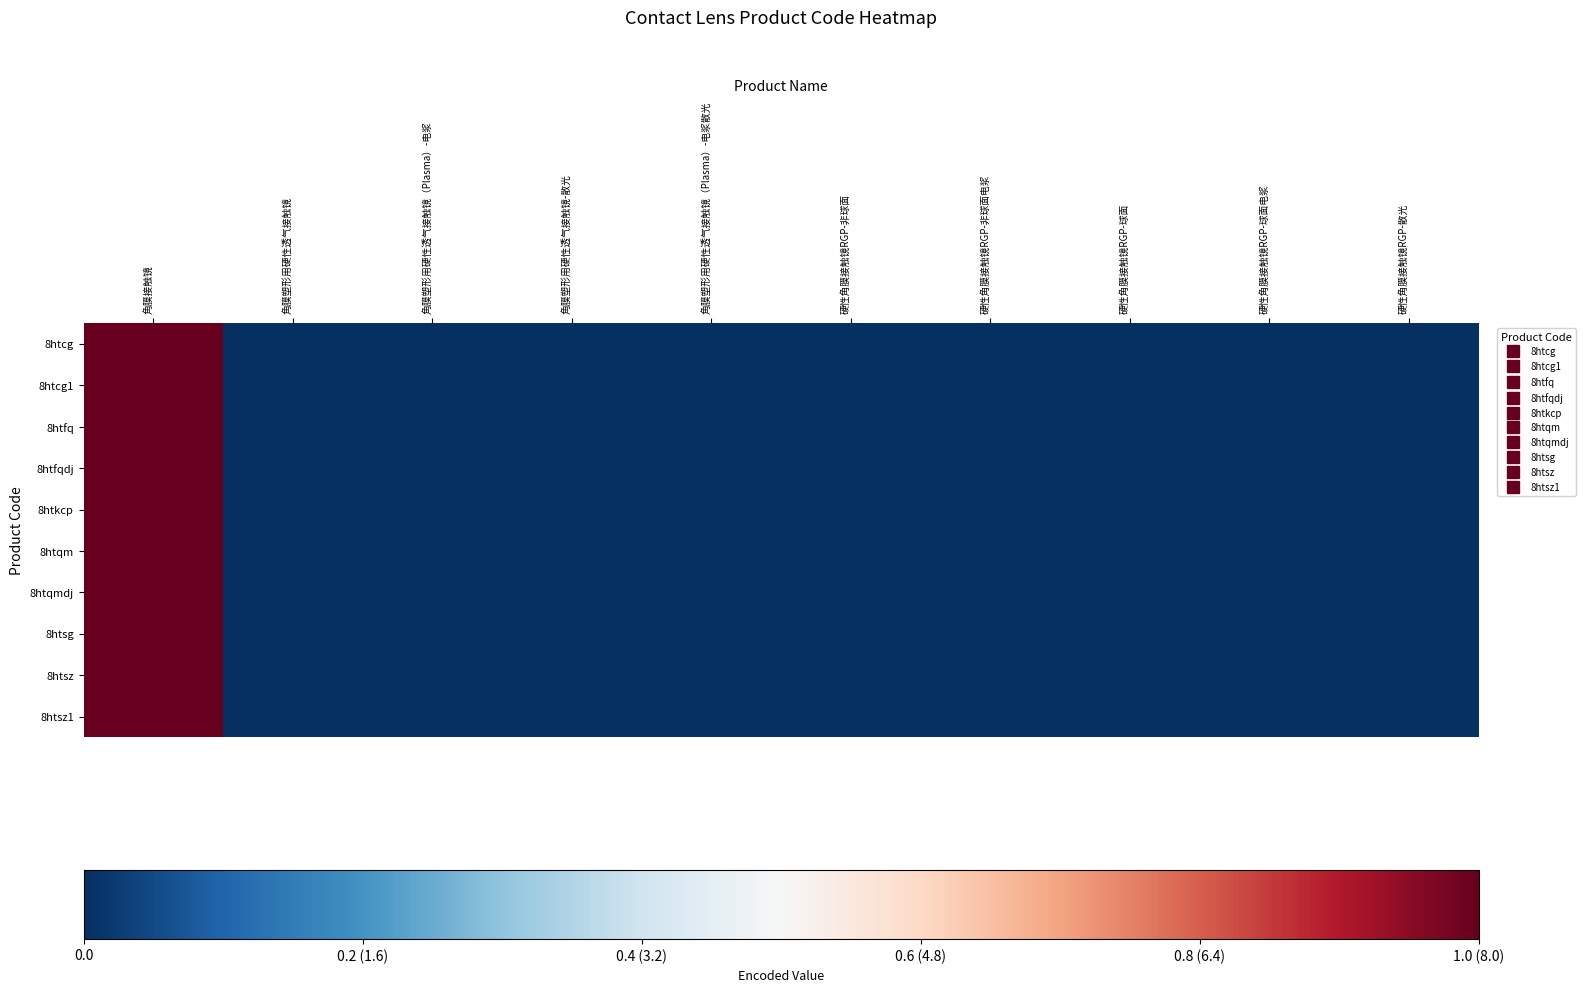

Reading left to right, extract all data points from this chart.

8htcg: 角膜接触镜=1	角膜塑形用硬性透气接触镜=0	角膜塑形用硬性透气接触镜（Plasma）-电浆=0	角膜塑形用硬性透气接触镜-散光=0	角膜塑形用硬性透气接触镜（Plasma）-电浆散光=0	硬性角膜接触镜RGP-非球面=0	硬性角膜接触镜RGP-非球面电浆=0	硬性角膜接触镜RGP-球面=0	硬性角膜接触镜RGP-球面电浆=0	硬性角膜接触镜RGP-散光=0
8htcg1: 角膜接触镜=1	角膜塑形用硬性透气接触镜=0	角膜塑形用硬性透气接触镜（Plasma）-电浆=0	角膜塑形用硬性透气接触镜-散光=0	角膜塑形用硬性透气接触镜（Plasma）-电浆散光=0	硬性角膜接触镜RGP-非球面=0	硬性角膜接触镜RGP-非球面电浆=0	硬性角膜接触镜RGP-球面=0	硬性角膜接触镜RGP-球面电浆=0	硬性角膜接触镜RGP-散光=0
8htfq: 角膜接触镜=1	角膜塑形用硬性透气接触镜=0	角膜塑形用硬性透气接触镜（Plasma）-电浆=0	角膜塑形用硬性透气接触镜-散光=0	角膜塑形用硬性透气接触镜（Plasma）-电浆散光=0	硬性角膜接触镜RGP-非球面=0	硬性角膜接触镜RGP-非球面电浆=0	硬性角膜接触镜RGP-球面=0	硬性角膜接触镜RGP-球面电浆=0	硬性角膜接触镜RGP-散光=0
8htfqdj: 角膜接触镜=1	角膜塑形用硬性透气接触镜=0	角膜塑形用硬性透气接触镜（Plasma）-电浆=0	角膜塑形用硬性透气接触镜-散光=0	角膜塑形用硬性透气接触镜（Plasma）-电浆散光=0	硬性角膜接触镜RGP-非球面=0	硬性角膜接触镜RGP-非球面电浆=0	硬性角膜接触镜RGP-球面=0	硬性角膜接触镜RGP-球面电浆=0	硬性角膜接触镜RGP-散光=0
8htkcp: 角膜接触镜=1	角膜塑形用硬性透气接触镜=0	角膜塑形用硬性透气接触镜（Plasma）-电浆=0	角膜塑形用硬性透气接触镜-散光=0	角膜塑形用硬性透气接触镜（Plasma）-电浆散光=0	硬性角膜接触镜RGP-非球面=0	硬性角膜接触镜RGP-非球面电浆=0	硬性角膜接触镜RGP-球面=0	硬性角膜接触镜RGP-球面电浆=0	硬性角膜接触镜RGP-散光=0
8htqm: 角膜接触镜=1	角膜塑形用硬性透气接触镜=0	角膜塑形用硬性透气接触镜（Plasma）-电浆=0	角膜塑形用硬性透气接触镜-散光=0	角膜塑形用硬性透气接触镜（Plasma）-电浆散光=0	硬性角膜接触镜RGP-非球面=0	硬性角膜接触镜RGP-非球面电浆=0	硬性角膜接触镜RGP-球面=0	硬性角膜接触镜RGP-球面电浆=0	硬性角膜接触镜RGP-散光=0
8htqmdj: 角膜接触镜=1	角膜塑形用硬性透气接触镜=0	角膜塑形用硬性透气接触镜（Plasma）-电浆=0	角膜塑形用硬性透气接触镜-散光=0	角膜塑形用硬性透气接触镜（Plasma）-电浆散光=0	硬性角膜接触镜RGP-非球面=0	硬性角膜接触镜RGP-非球面电浆=0	硬性角膜接触镜RGP-球面=0	硬性角膜接触镜RGP-球面电浆=0	硬性角膜接触镜RGP-散光=0
8htsg: 角膜接触镜=1	角膜塑形用硬性透气接触镜=0	角膜塑形用硬性透气接触镜（Plasma）-电浆=0	角膜塑形用硬性透气接触镜-散光=0	角膜塑形用硬性透气接触镜（Plasma）-电浆散光=0	硬性角膜接触镜RGP-非球面=0	硬性角膜接触镜RGP-非球面电浆=0	硬性角膜接触镜RGP-球面=0	硬性角膜接触镜RGP-球面电浆=0	硬性角膜接触镜RGP-散光=0
8htsz: 角膜接触镜=1	角膜塑形用硬性透气接触镜=0	角膜塑形用硬性透气接触镜（Plasma）-电浆=0	角膜塑形用硬性透气接触镜-散光=0	角膜塑形用硬性透气接触镜（Plasma）-电浆散光=0	硬性角膜接触镜RGP-非球面=0	硬性角膜接触镜RGP-非球面电浆=0	硬性角膜接触镜RGP-球面=0	硬性角膜接触镜RGP-球面电浆=0	硬性角膜接触镜RGP-散光=0
8htsz1: 角膜接触镜=1	角膜塑形用硬性透气接触镜=0	角膜塑形用硬性透气接触镜（Plasma）-电浆=0	角膜塑形用硬性透气接触镜-散光=0	角膜塑形用硬性透气接触镜（Plasma）-电浆散光=0	硬性角膜接触镜RGP-非球面=0	硬性角膜接触镜RGP-非球面电浆=0	硬性角膜接触镜RGP-球面=0	硬性角膜接触镜RGP-球面电浆=0	硬性角膜接触镜RGP-散光=0